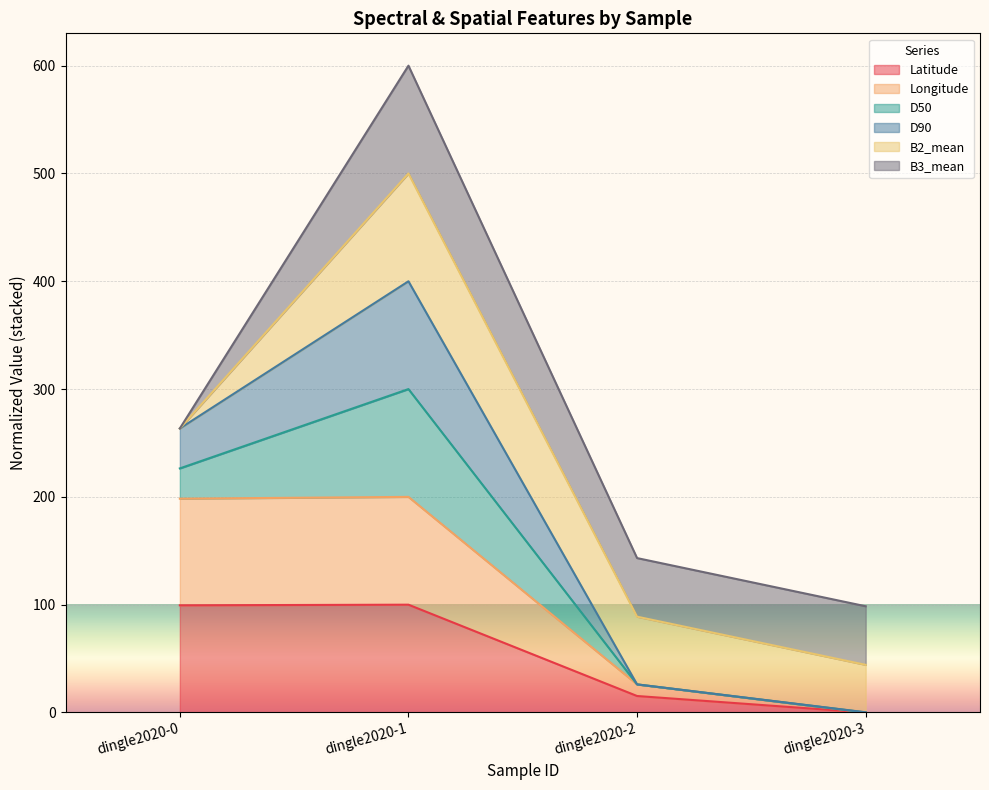

The value of Longitude at dingle2020-0 is 87.6. True or false?

False